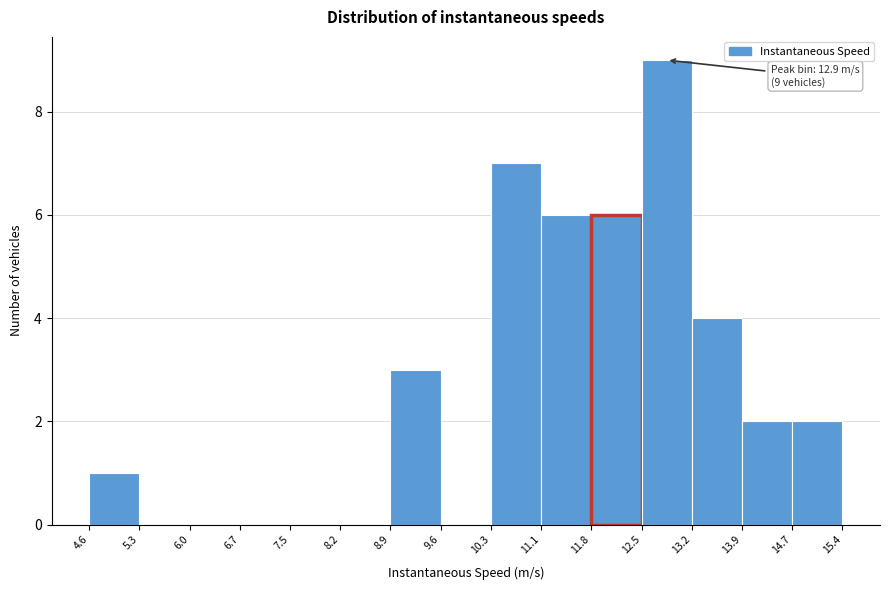

Over which range of the x-axis is the bar tallest?

12.5 to 13.2